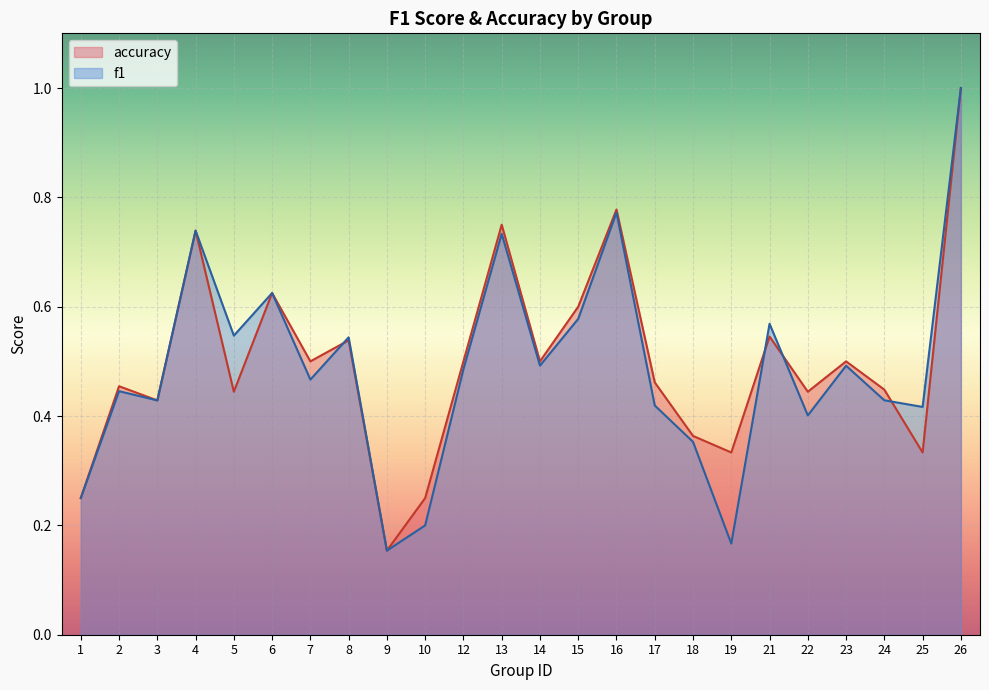

Which series has the largest total across all categories?

accuracy